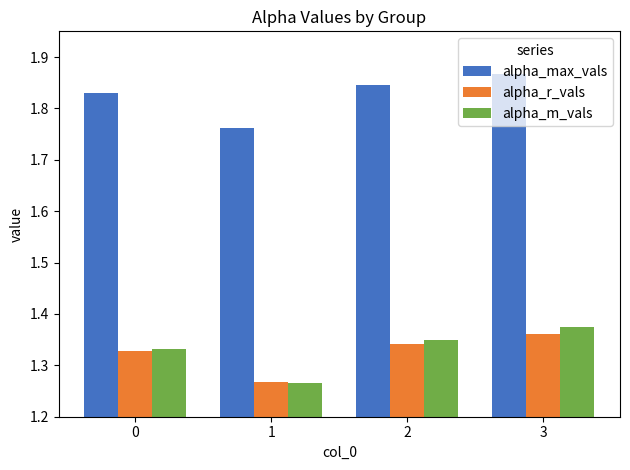

What is the spread (max minus min) of values at 1?

0.5